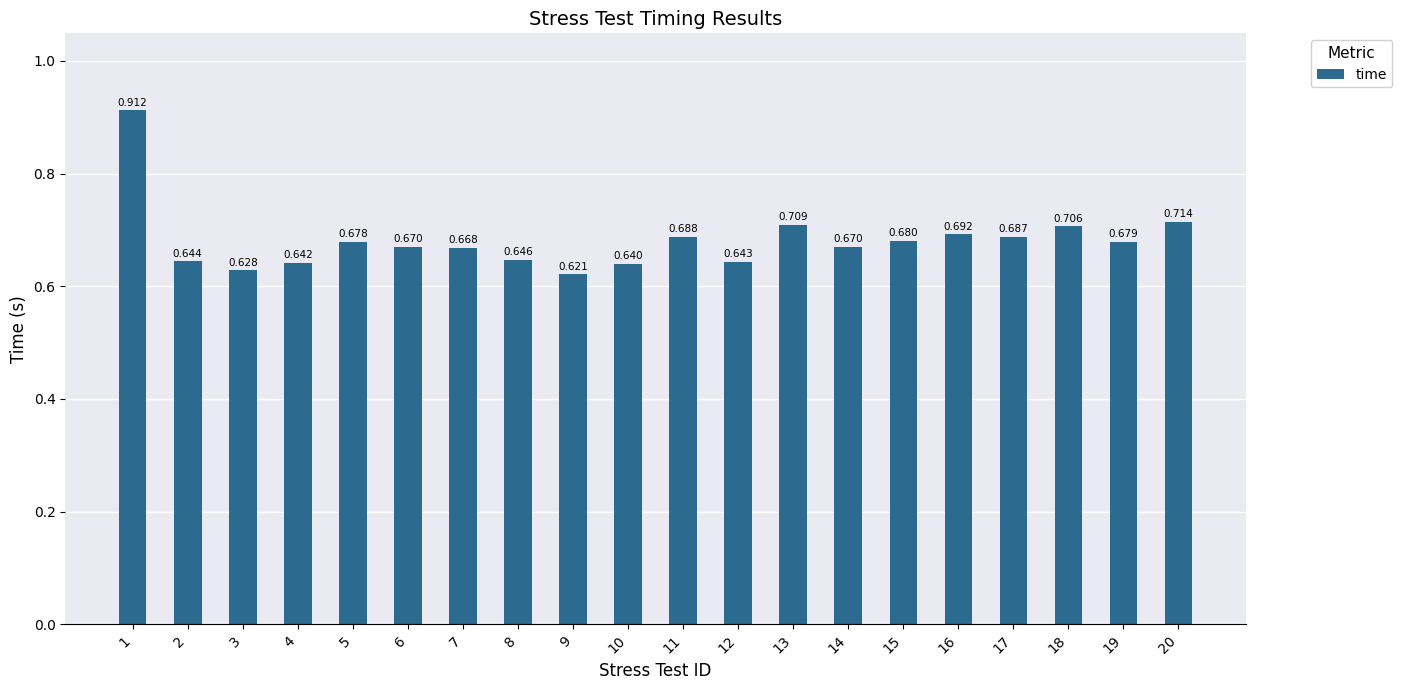

At which label is the value closest to 0?

9